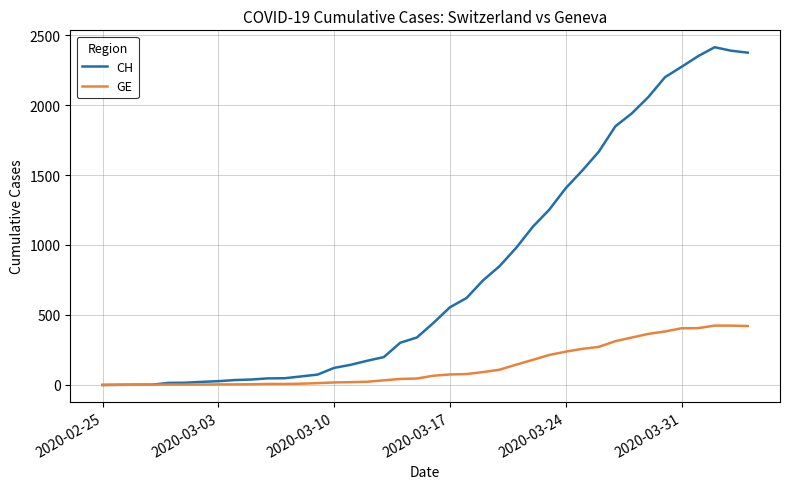

List the series in order of their overall mean, highest first.

CH, GE